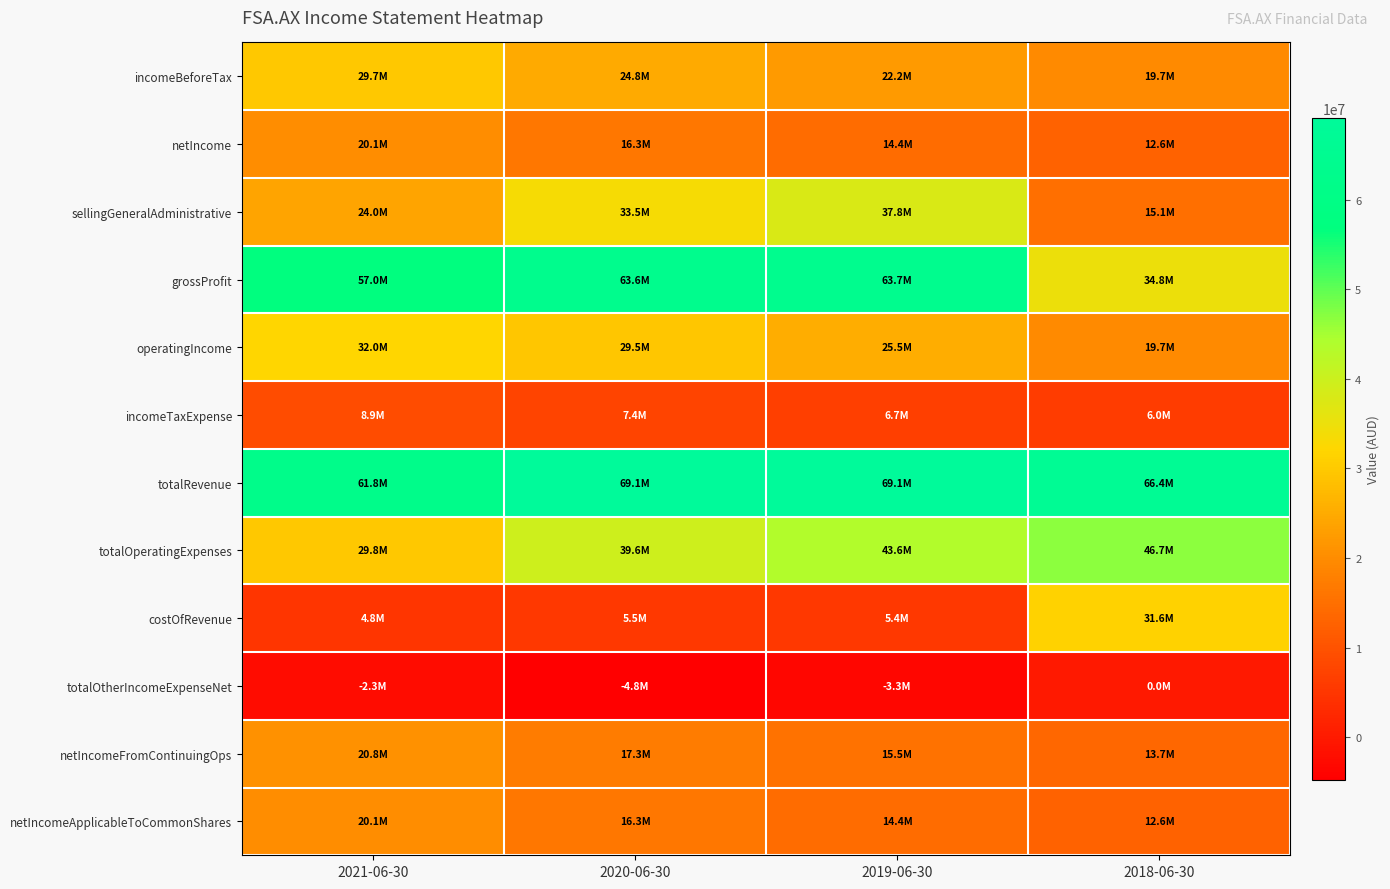

Reading left to right, list all the values displayed in this chart.

incomeBeforeTax: 2021-06-30=29712695	2020-06-30=24750627	2019-06-30=22164979	2018-06-30=19670917
netIncome: 2021-06-30=20108514	2020-06-30=16315946	2019-06-30=14411166	2018-06-30=12606597
sellingGeneralAdministrative: 2021-06-30=24042087	2020-06-30=33450579	2019-06-30=37844363	2018-06-30=15123903
grossProfit: 2021-06-30=57016941	2020-06-30=63610101	2019-06-30=63725551	2018-06-30=34794820
operatingIncome: 2021-06-30=32031071	2020-06-30=29515976	2019-06-30=25494616	2018-06-30=19670917
incomeTaxExpense: 2021-06-30=8941373	2020-06-30=7419410	2019-06-30=6707505	2018-06-30=6017678
totalRevenue: 2021-06-30=61792942	2020-06-30=69129261	2019-06-30=69115625	2018-06-30=66391061
totalOperatingExpenses: 2021-06-30=29761871	2020-06-30=39613285	2019-06-30=43621009	2018-06-30=46720144
costOfRevenue: 2021-06-30=4776001	2020-06-30=5519160	2019-06-30=5390074	2018-06-30=31596241
totalOtherIncomeExpenseNet: 2021-06-30=-2318376	2020-06-30=-4765349	2019-06-30=-3329637	2018-06-30=0
netIncomeFromContinuingOps: 2021-06-30=20771322	2020-06-30=17331217	2019-06-30=15457474	2018-06-30=13653239
netIncomeApplicableToCommonShares: 2021-06-30=20108514	2020-06-30=16315946	2019-06-30=14411166	2018-06-30=12606597